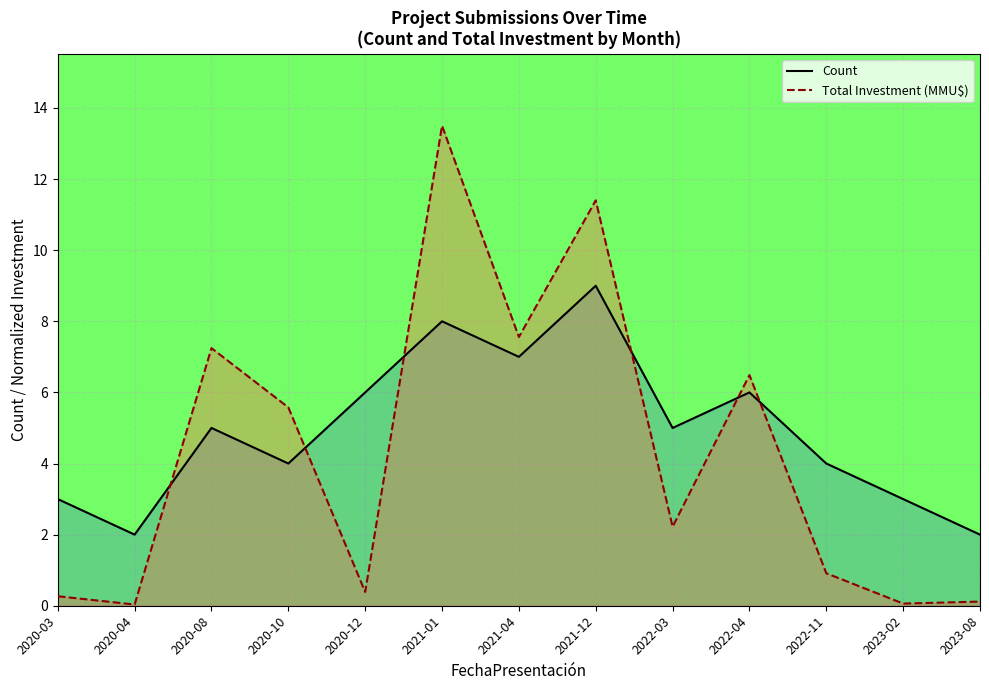

At which label does Count reach its peak?

2021-12